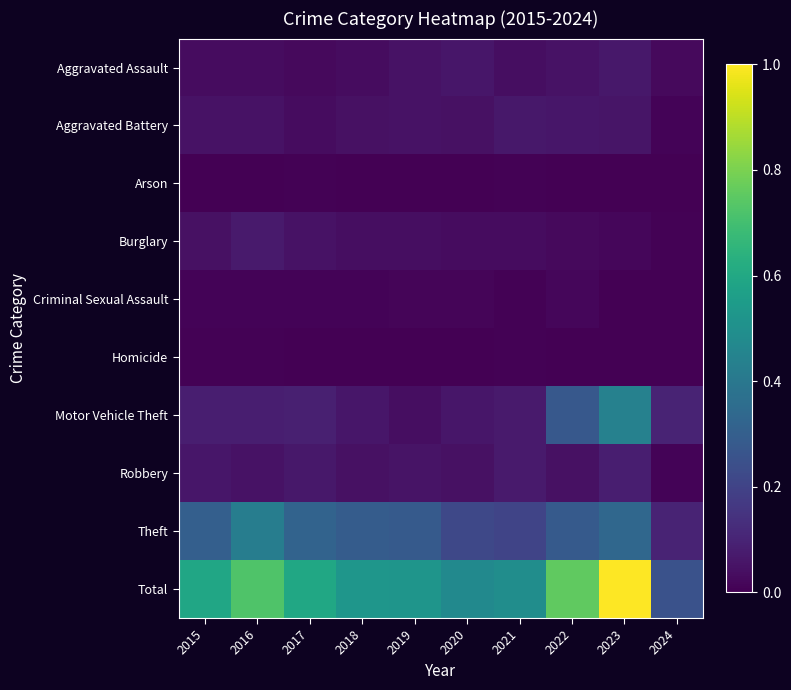

Reading right to left, transcribe all the data shown in this chart.

Aggravated Assault: 2024=0.0	2023=0.1	2022=0.0	2021=0.0	2020=0.1	2019=0.0	2018=0.0	2017=0.0	2016=0.0	2015=0.0
Aggravated Battery: 2024=0.0	2023=0.1	2022=0.1	2021=0.1	2020=0.0	2019=0.0	2018=0.0	2017=0.0	2016=0.0	2015=0.0
Arson: 2024=0.0	2023=0.0	2022=0.0	2021=0.0	2020=0.0	2019=0.0	2018=0.0	2017=0.0	2016=0.0	2015=0.0
Burglary: 2024=0.0	2023=0.0	2022=0.0	2021=0.0	2020=0.0	2019=0.0	2018=0.0	2017=0.0	2016=0.1	2015=0.0
Criminal Sexual Assault: 2024=0.0	2023=0.0	2022=0.0	2021=0.0	2020=0.0	2019=0.0	2018=0.0	2017=0.0	2016=0.0	2015=0.0
Homicide: 2024=0.0	2023=0.0	2022=0.0	2021=0.0	2020=0.0	2019=0.0	2018=0.0	2017=0.0	2016=0.0	2015=0.0
Motor Vehicle Theft: 2024=0.1	2023=0.4	2022=0.3	2021=0.1	2020=0.1	2019=0.0	2018=0.1	2017=0.1	2016=0.1	2015=0.1
Robbery: 2024=0.0	2023=0.1	2022=0.0	2021=0.1	2020=0.0	2019=0.1	2018=0.0	2017=0.1	2016=0.0	2015=0.1
Theft: 2024=0.1	2023=0.3	2022=0.3	2021=0.2	2020=0.2	2019=0.3	2018=0.3	2017=0.3	2016=0.4	2015=0.3
Total: 2024=0.3	2023=1.0	2022=0.8	2021=0.5	2020=0.5	2019=0.5	2018=0.5	2017=0.6	2016=0.7	2015=0.6